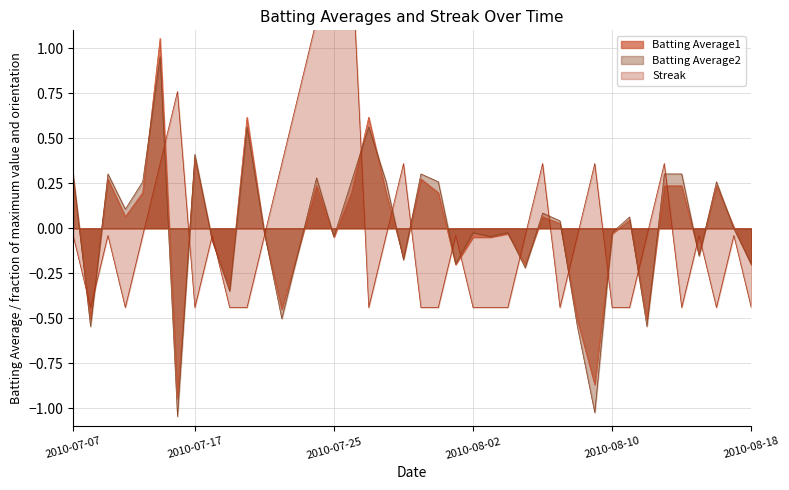

List the series in order of their peak value, highest first.

Streak, Batting Average1, Batting Average2